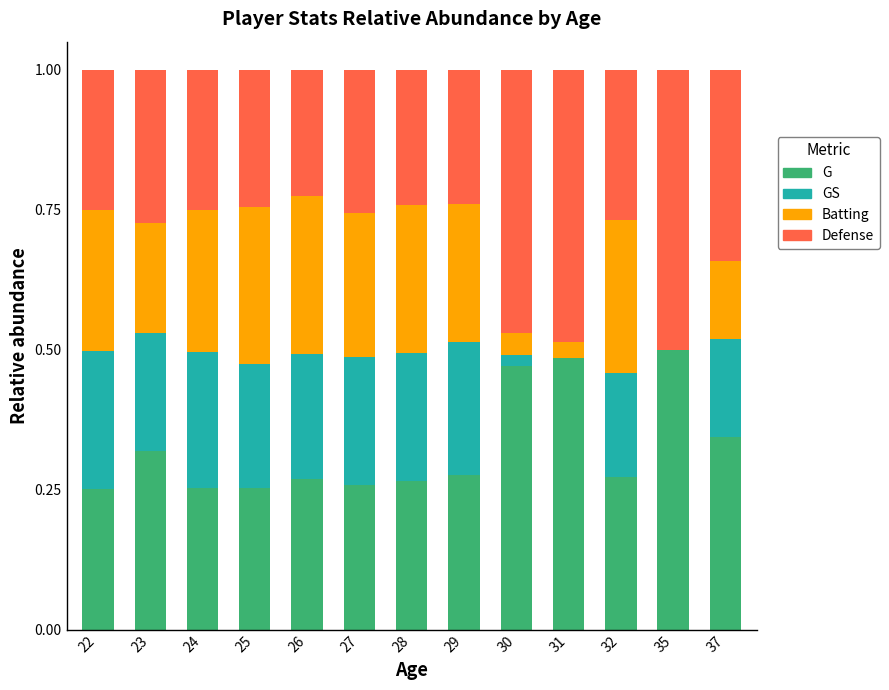

What is the total value across all series at 29?

1.0